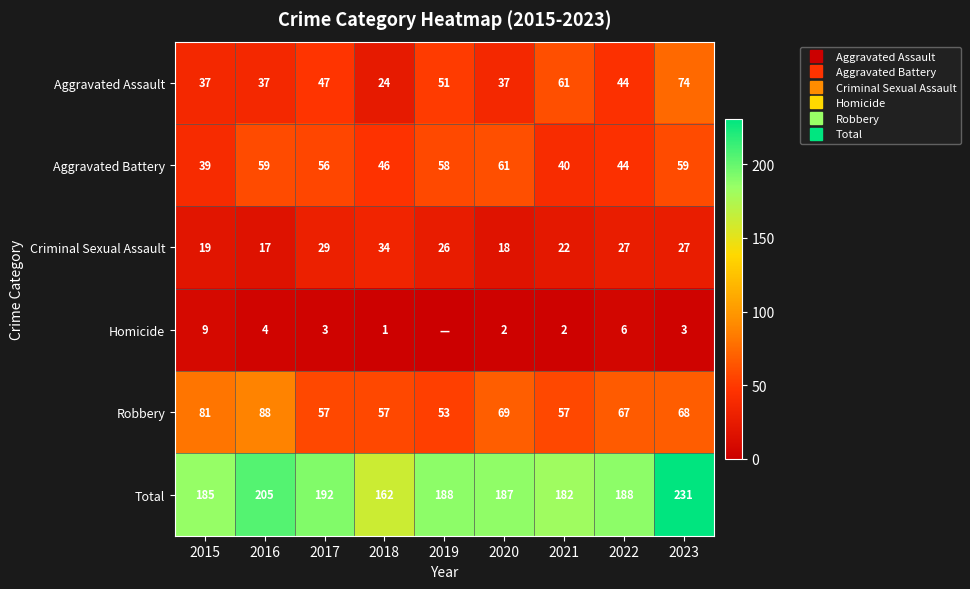

At which label does Robbery first exceed 67?

2015